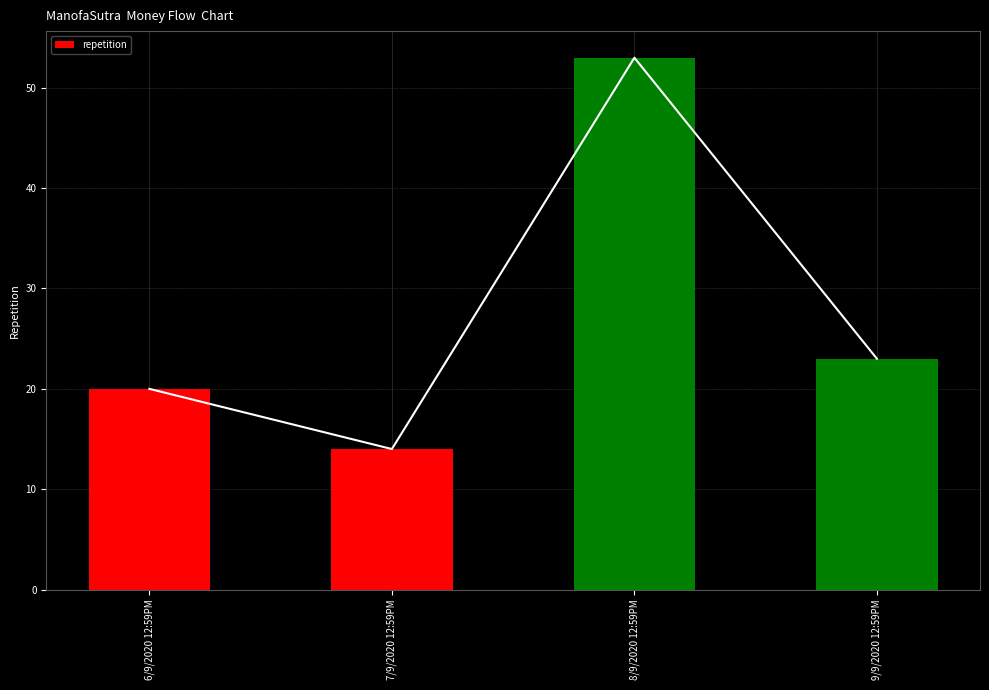

What is the smallest value displayed?

14